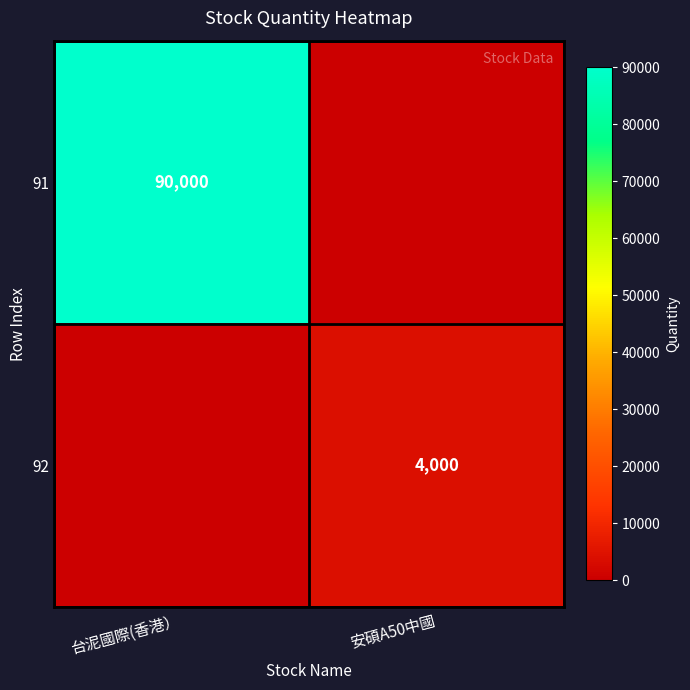

Is it true that 92 equals 4000 at 安碩A50中國?

True